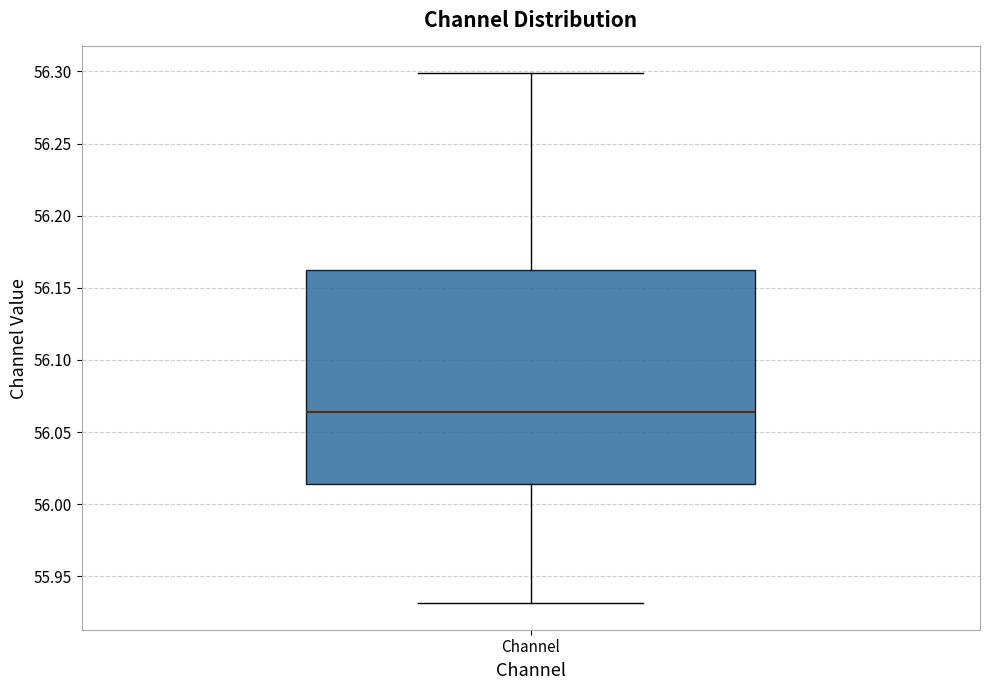

Read this box plot against the y-axis: the position of the median line, the range covered by the box, and the ends of both whiskers. The values are not printed on the chart, so give them approximately, as read against the axis.

median 56.065, box 56.015 to 56.160, whiskers 55.930 to 56.300